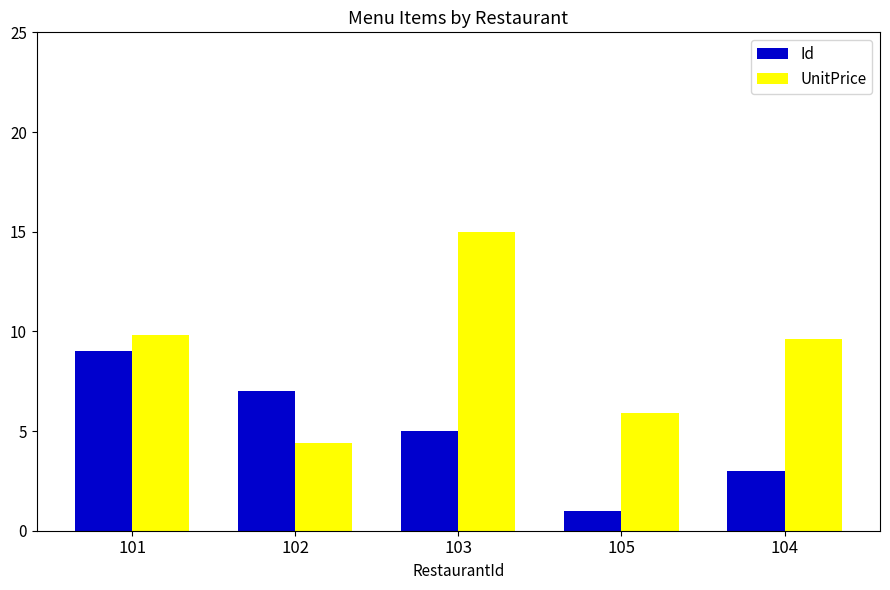

What is the difference between the maximum and minimum values in the UnitPrice series?

10.6